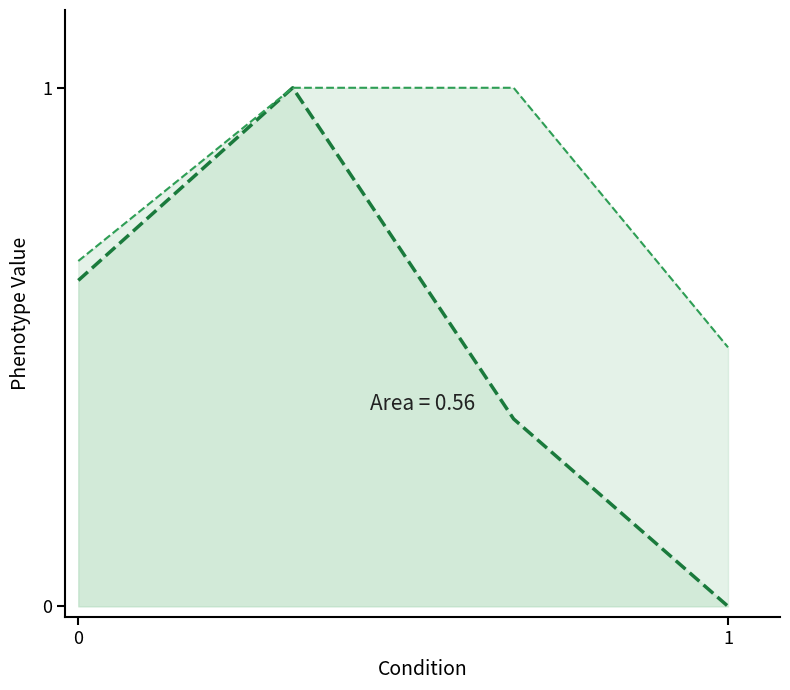

What is the spread (max minus min) of values at 1?

0.5